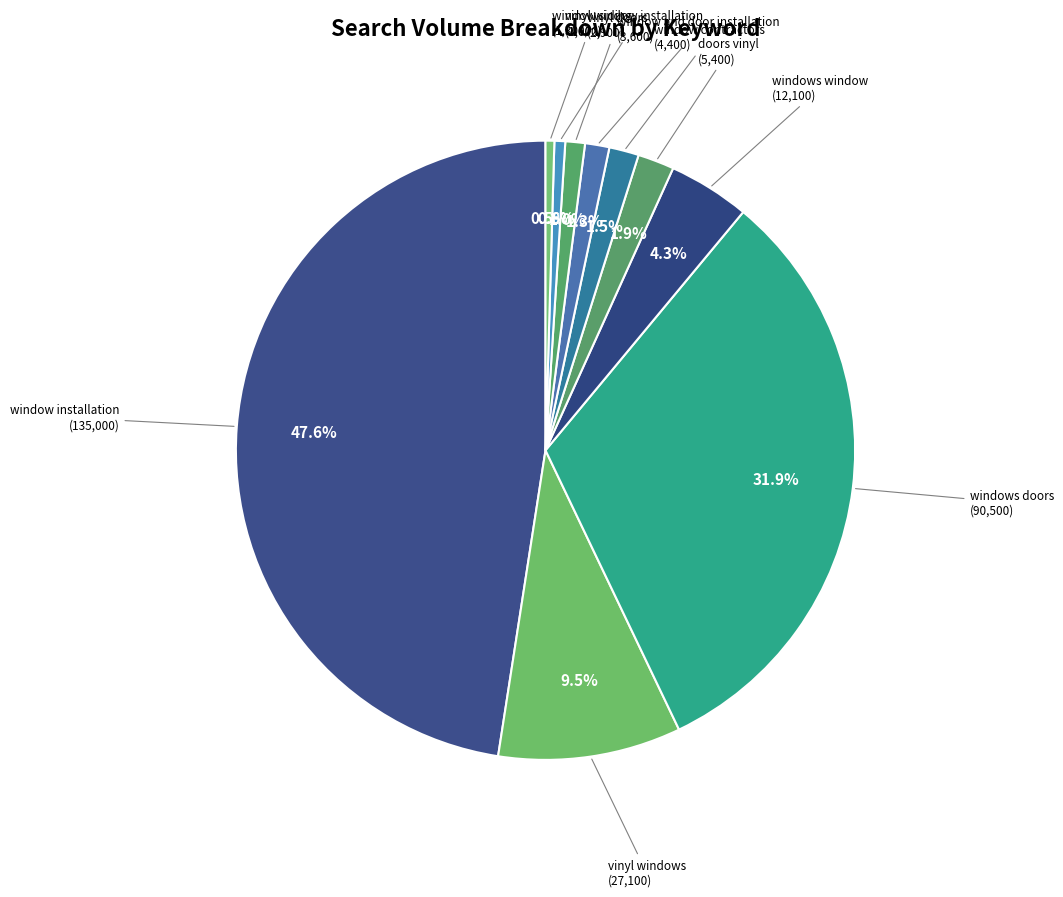

Between vinyl windows and vinyl doors, which is larger?

vinyl windows